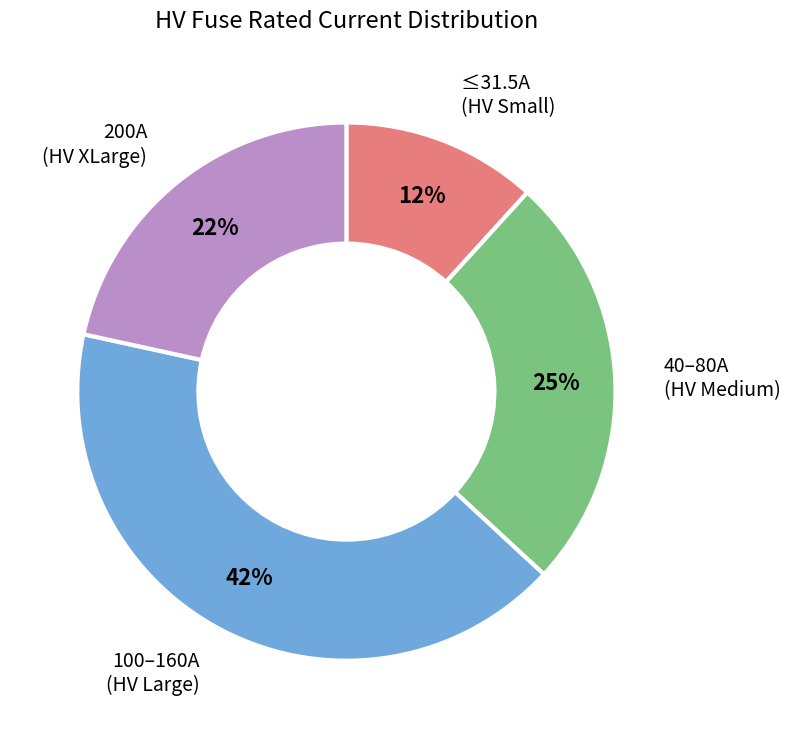

To the nearest percent, what is the difference between the largest and smallest slice percentages?

30%